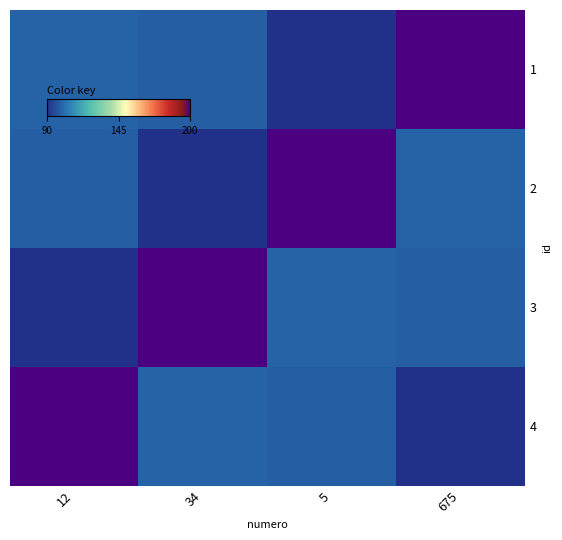

Which label corresponds to the largest value in the chart?

675